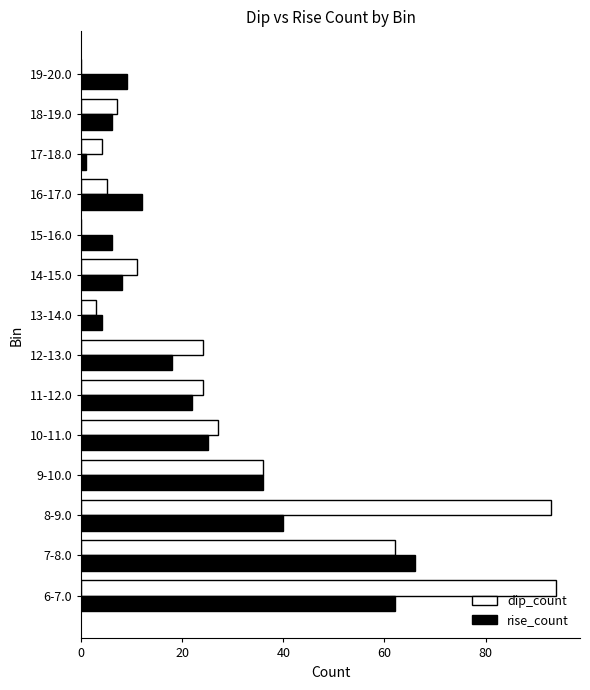

What is the sum of the rise_count values at 14-15.0 and 13-14.0?

12